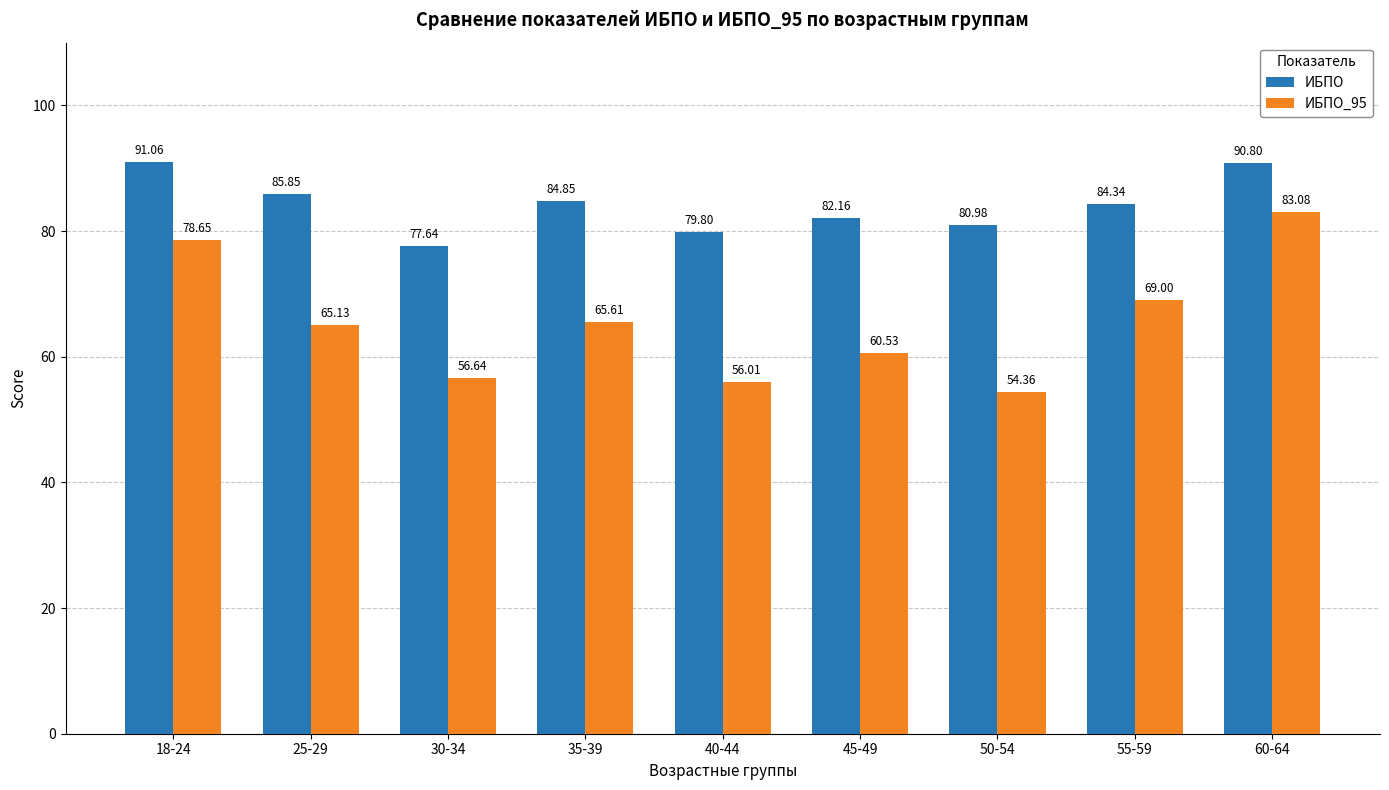

List the series in order of their peak value, lowest first.

ИБПО_95, ИБПО